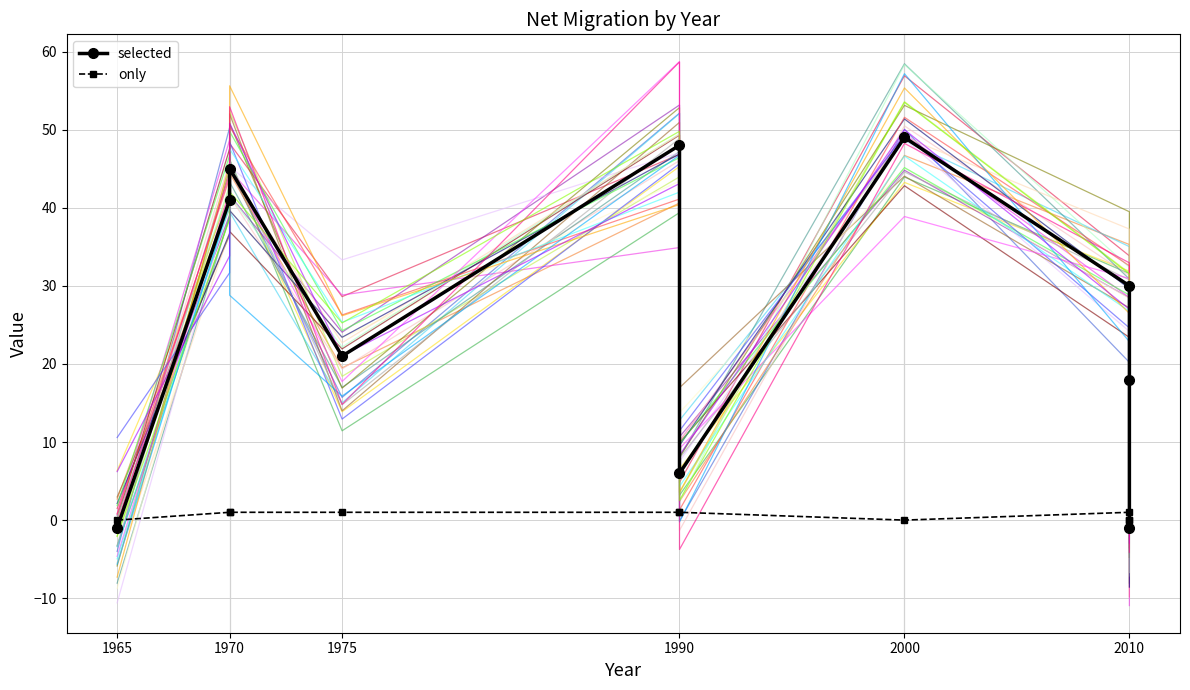

At 2010, list the series in order from largest to smallest.

selected, only